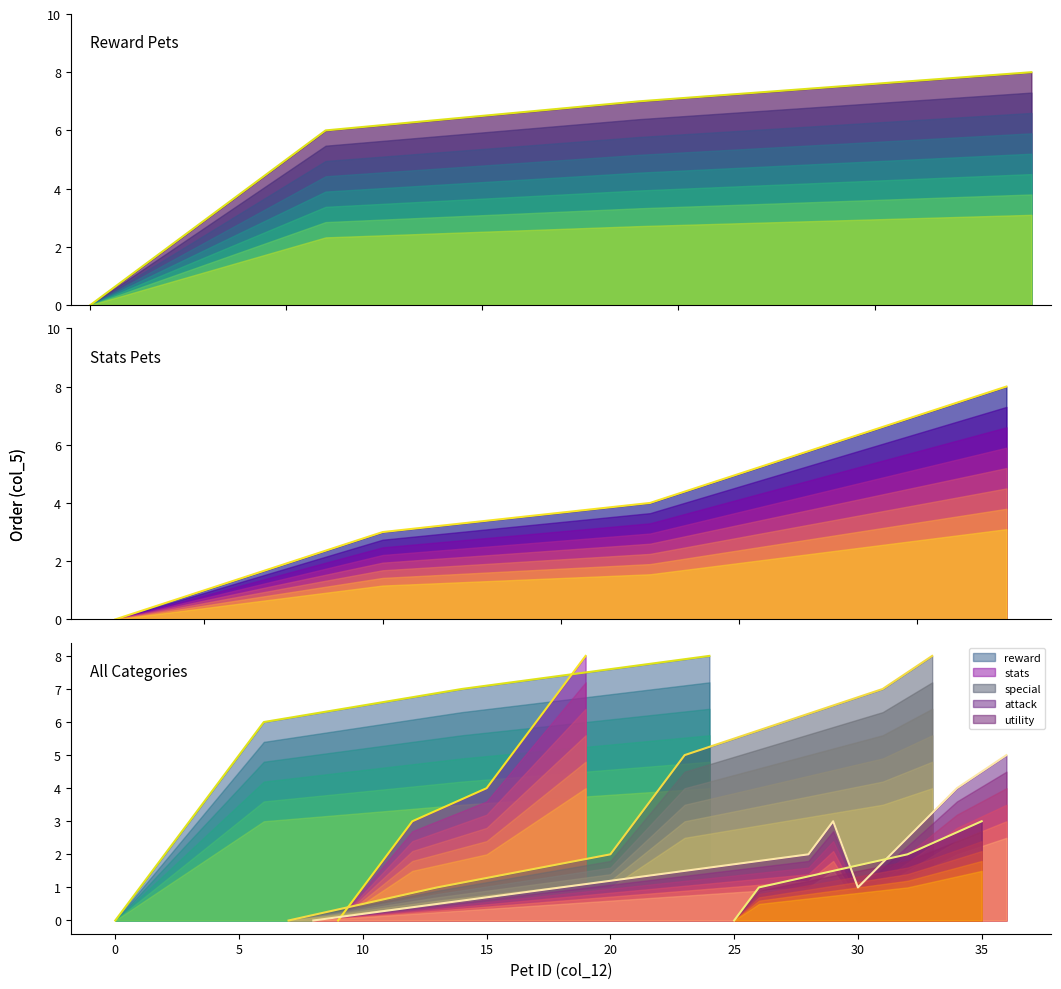

What is the sum of the Reward Pets values at 30 and 25?

13